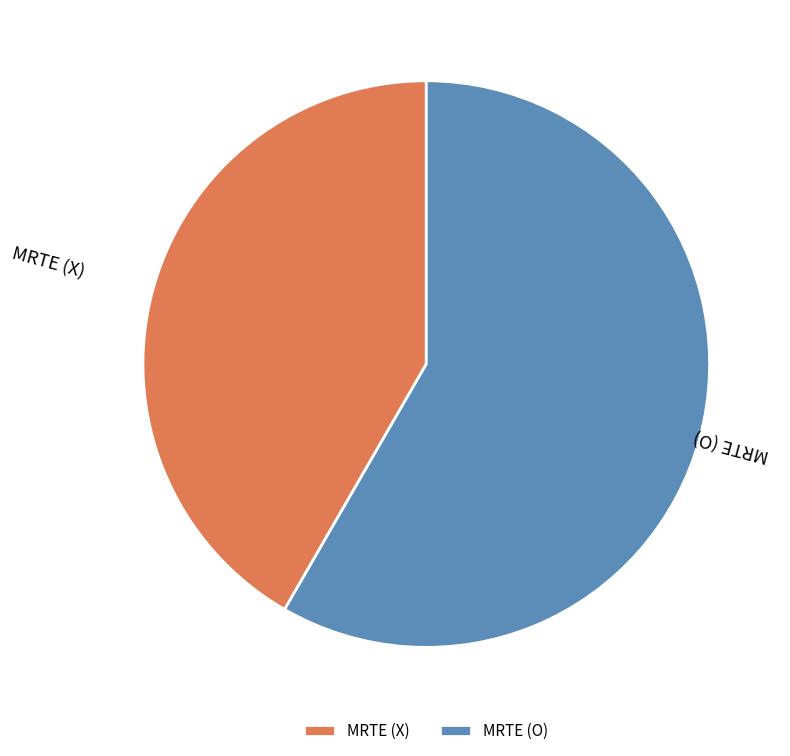

The MRTE (O) slice represents 58% of the pie. True or false?

True